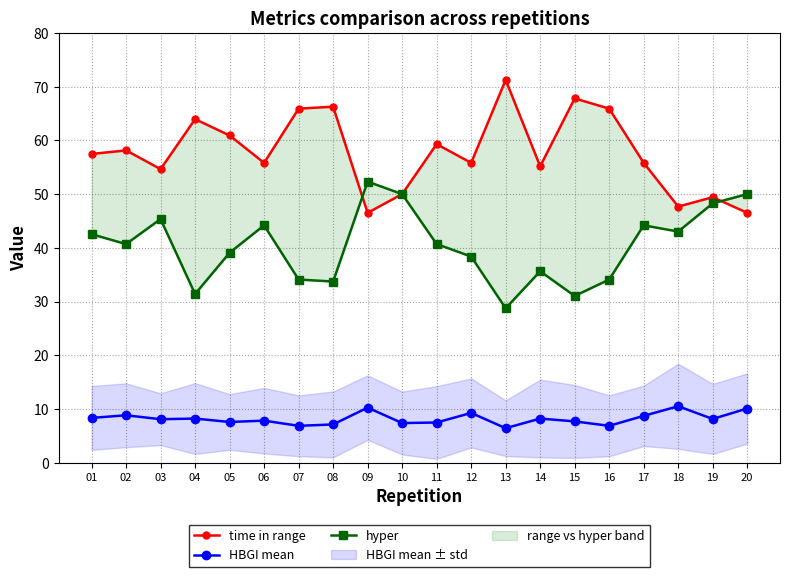

What is the difference between the maximum and minimum values in the hyper series?

23.6